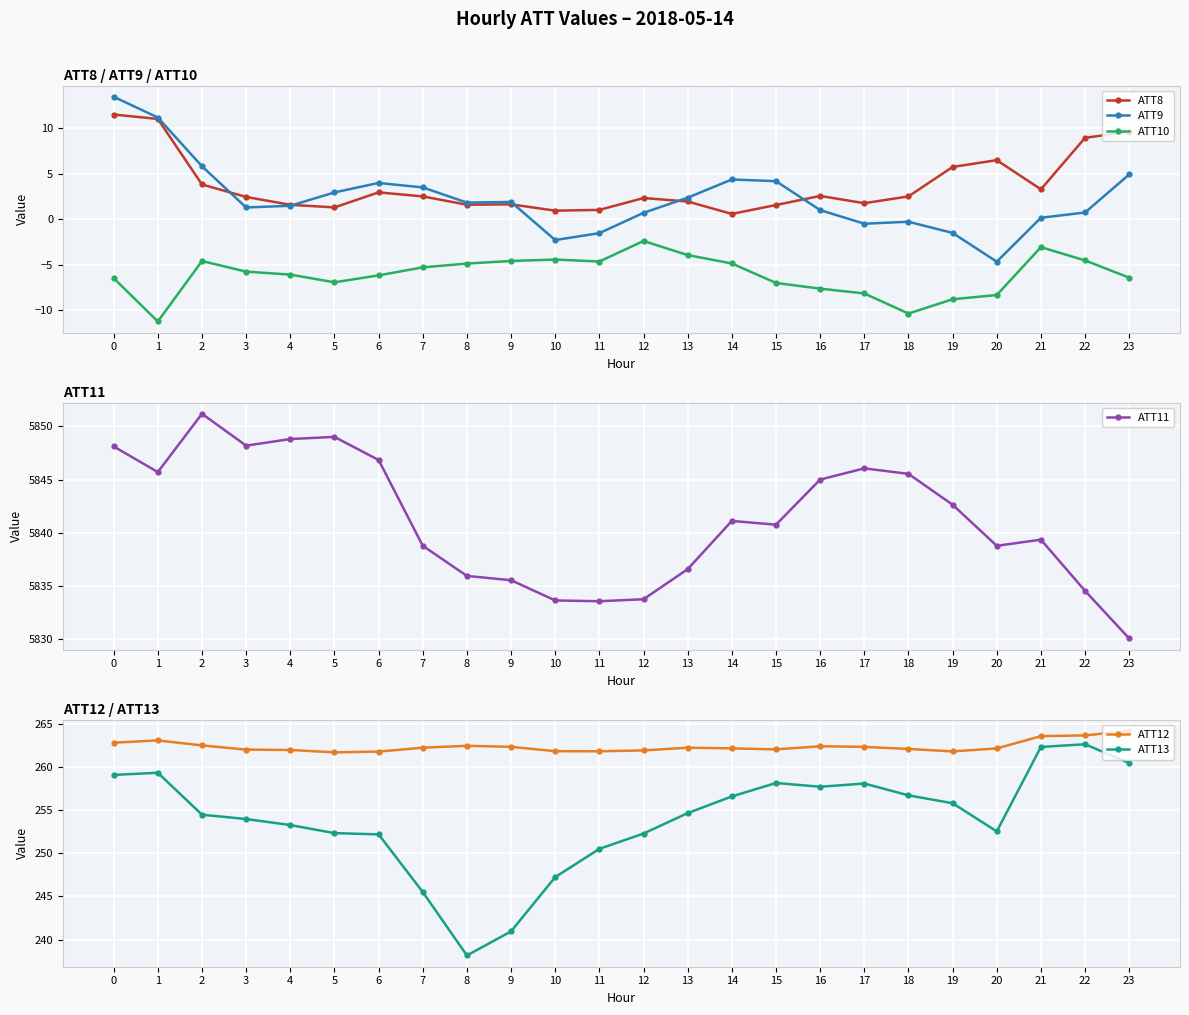

Rank the series at 23 from highest to lowest value.

ATT11, ATT12, ATT13, ATT8, ATT9, ATT10